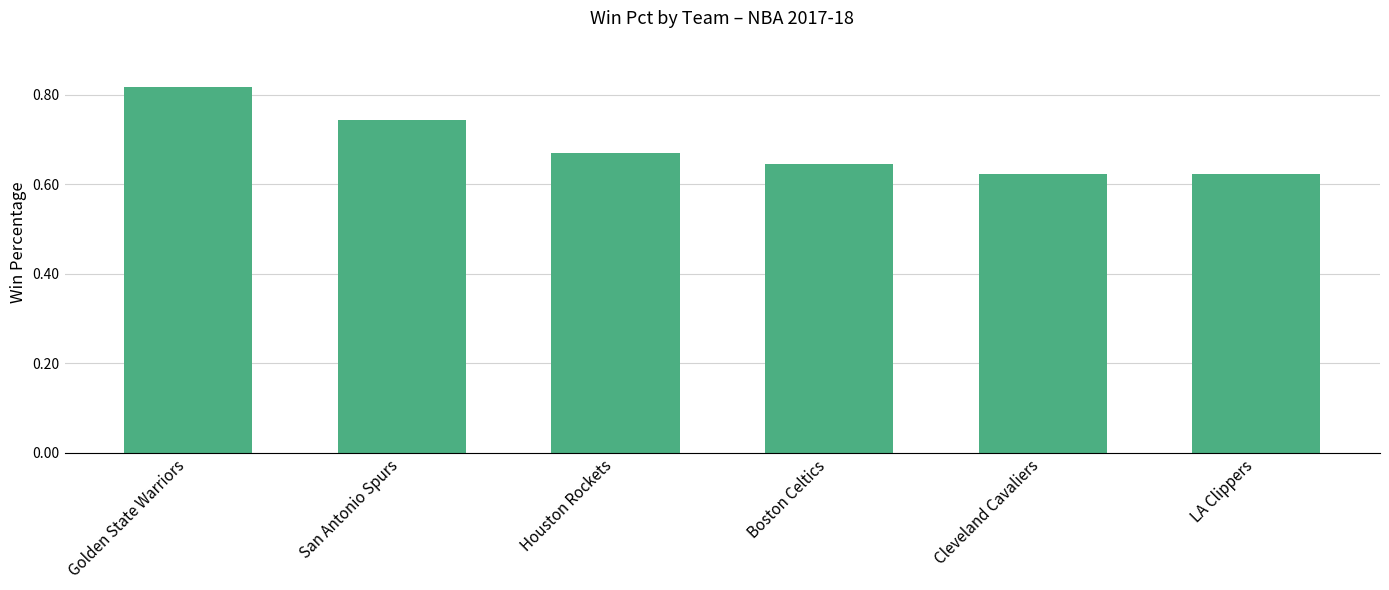

At which category does the chart reach its peak across all series?

Golden State Warriors